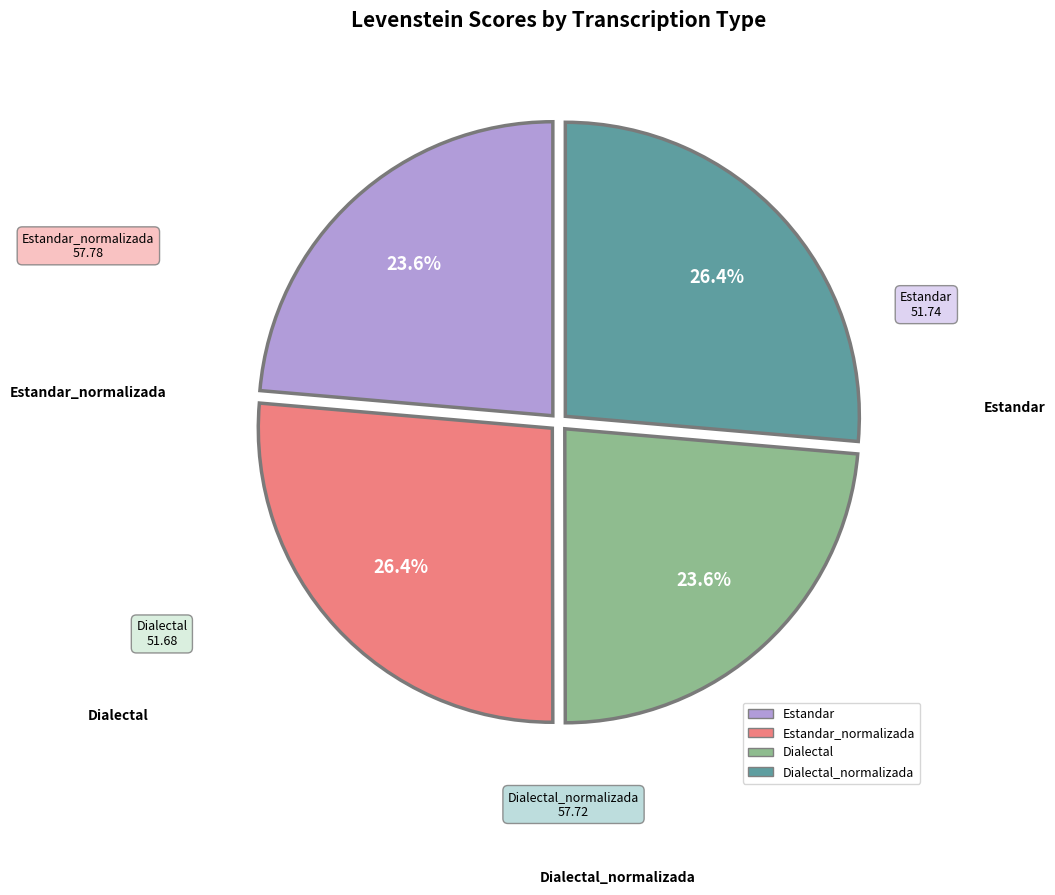

Is there a majority slice in this chart?

No